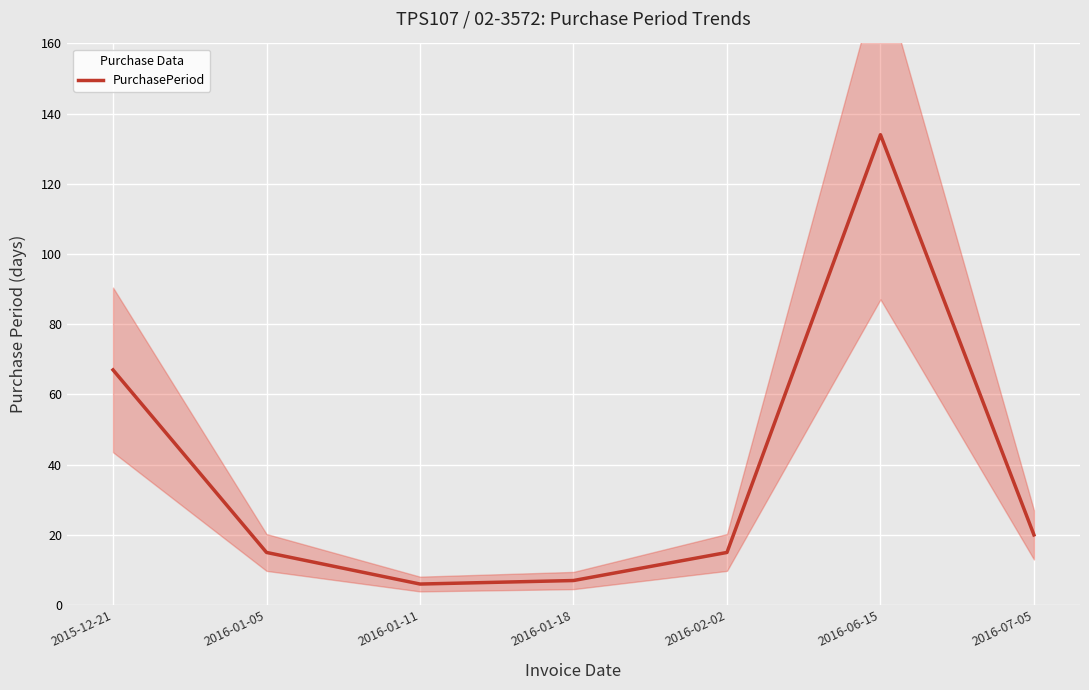

Reading left to right, list all the values displayed in this chart.

67	15	6	7	15	134	20